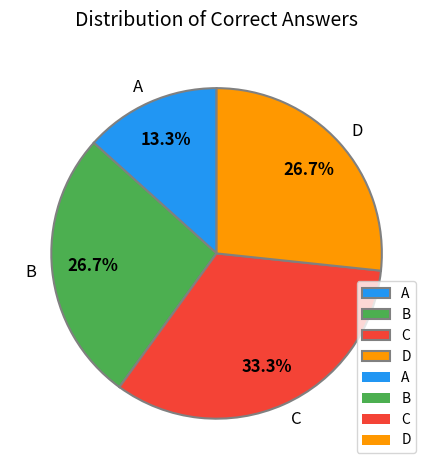

Count the number of slices in the pie.

4